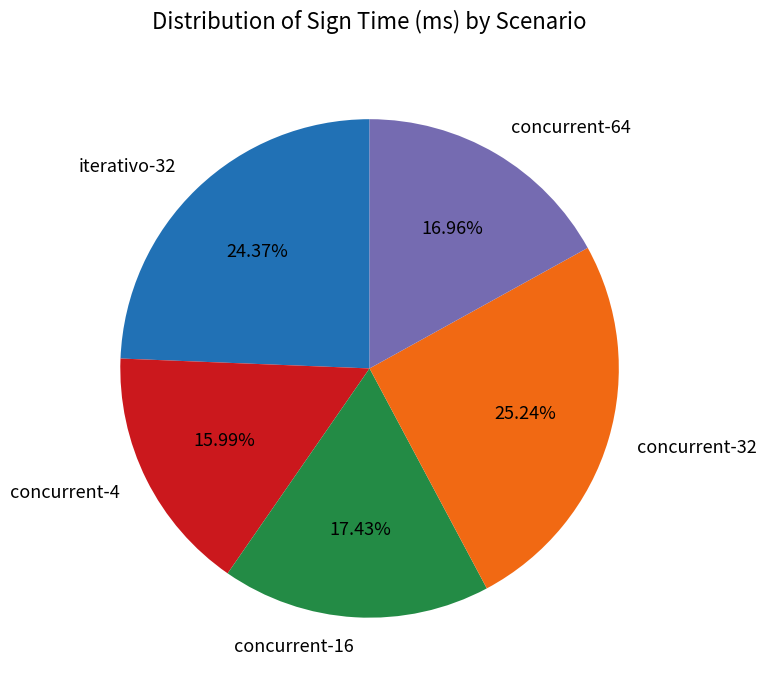

The concurrent-16 slice represents 12% of the pie. True or false?

False